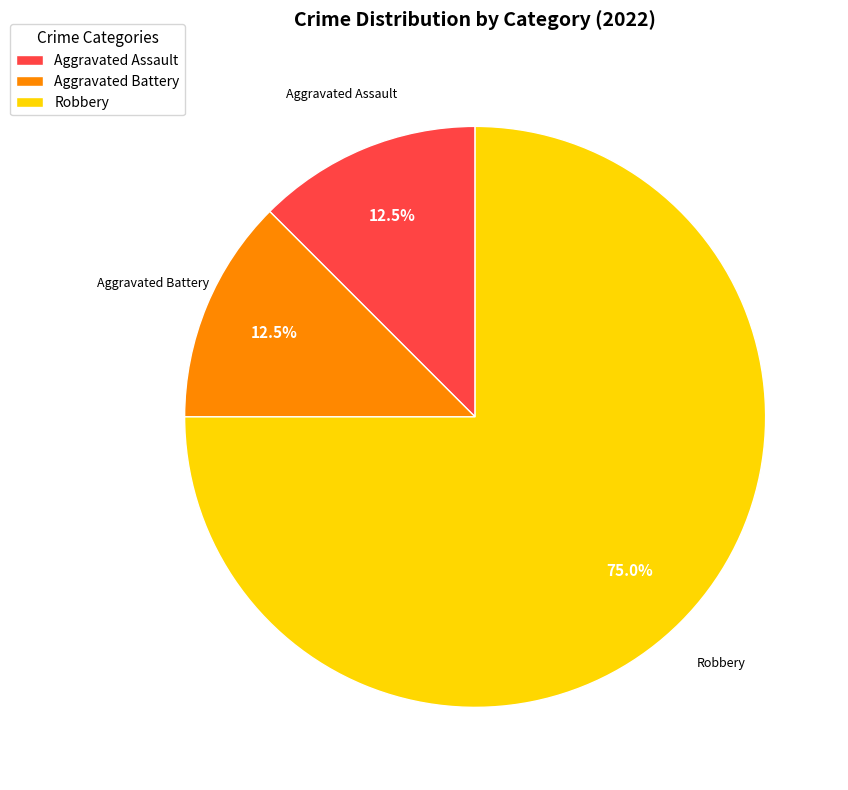

How many segments does this pie chart have?

3